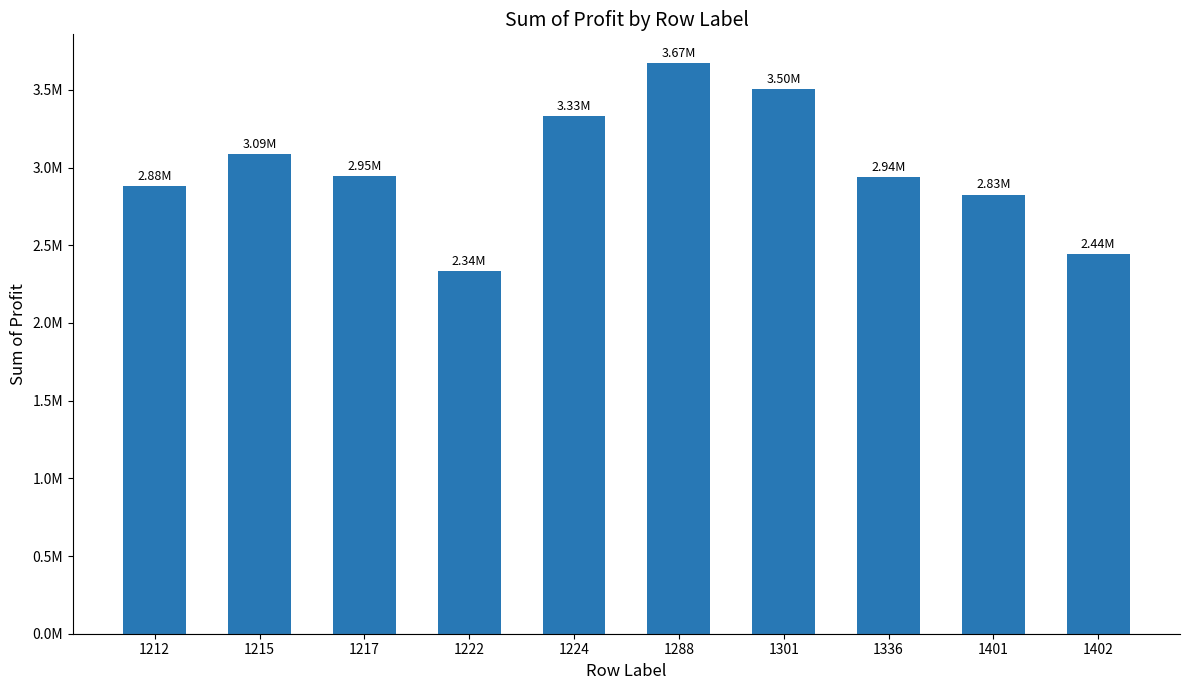

Approximately how many times larger is the value at 1217 compared to 1301?

0.8